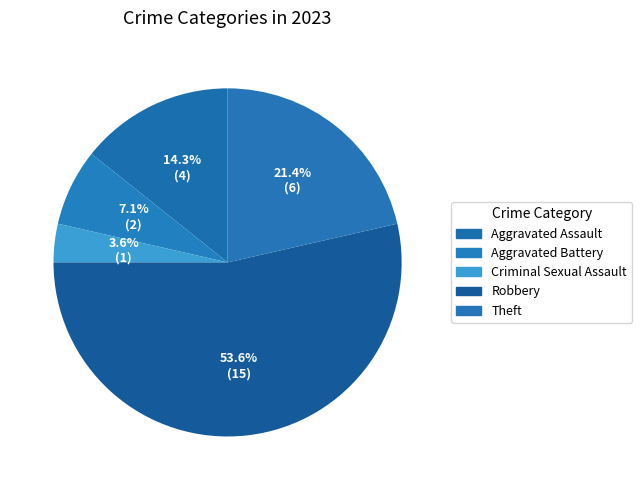

What is the change in value from Aggravated Battery to Criminal Sexual Assault?

-1